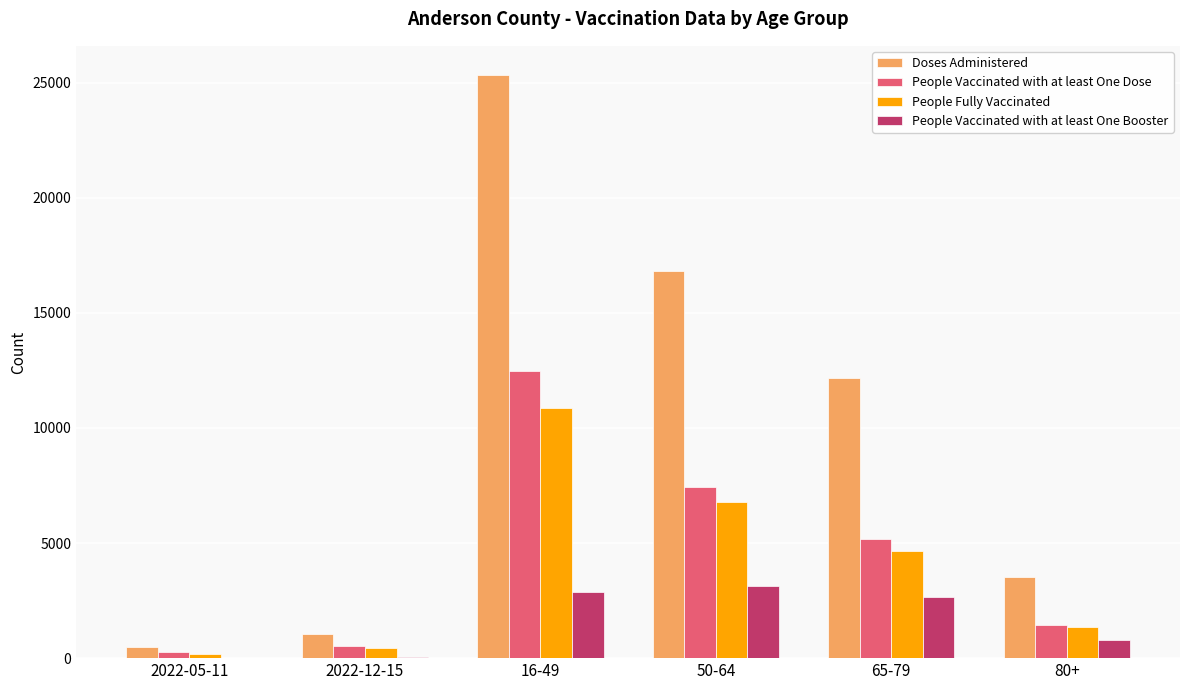

At which label is People Fully Vaccinated closest to 5531?

65-79